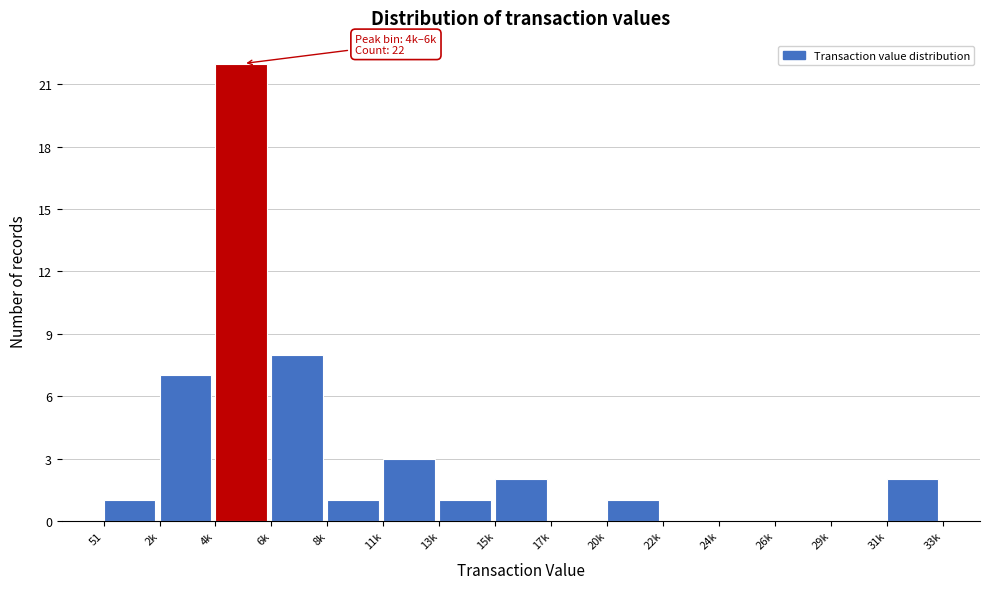

Reading left to right, what are all the values shown in this chart?

51=1	2k=7	4k=22	6k=8	8k=1	11k=3	13k=1	15k=2	17k=0	20k=1	22k=0	24k=0	26k=0	29k=0	31k=2